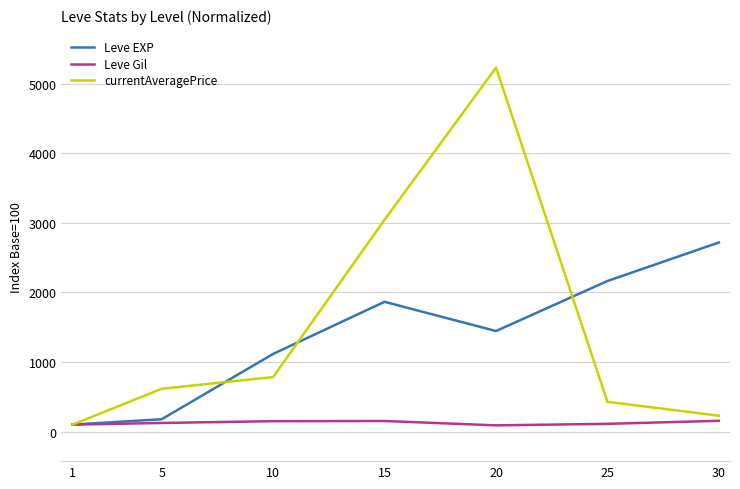

What is the approximate value of Leve Gil at 1?

100.0